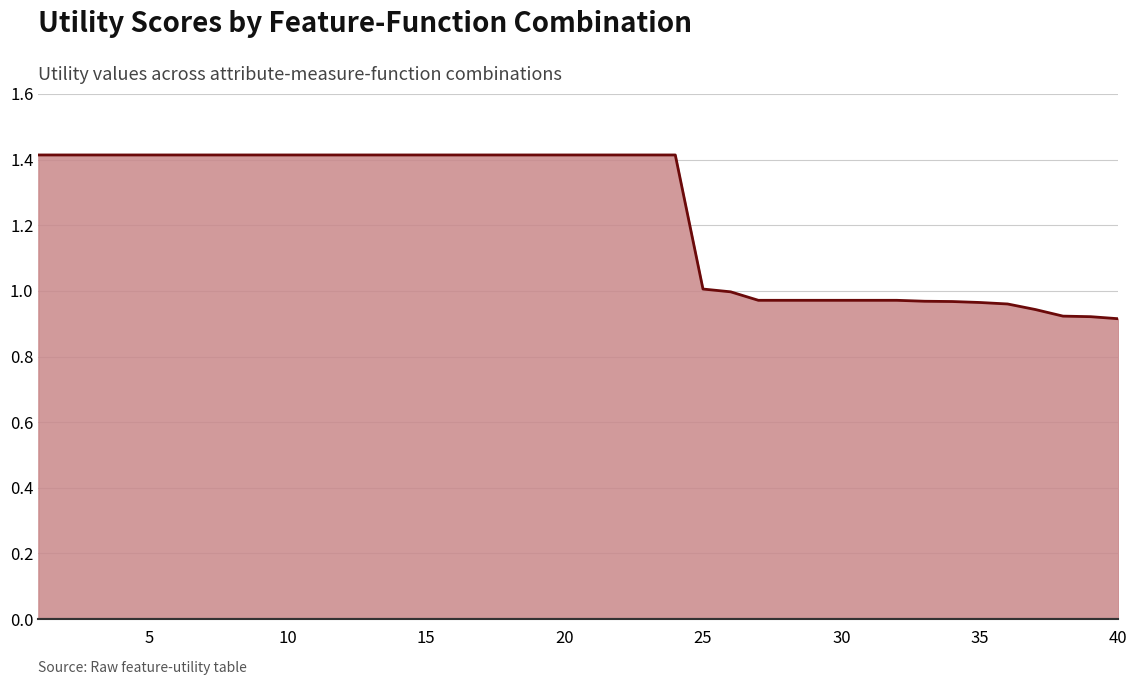

What is the difference between the maximum and minimum values?

0.5